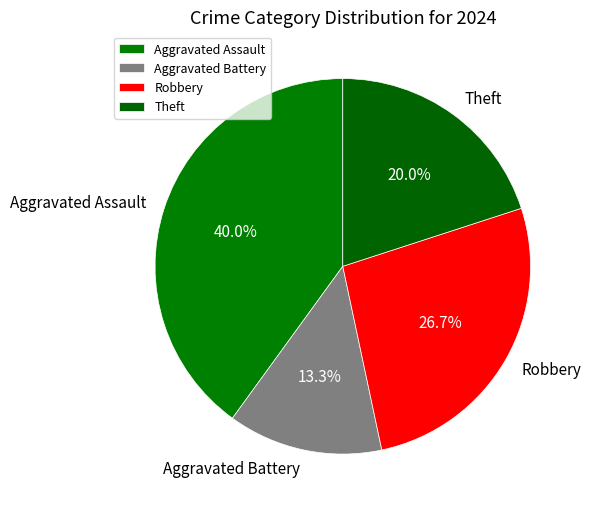

What is the ratio of the value at Aggravated Assault to the value at Theft?

2.0